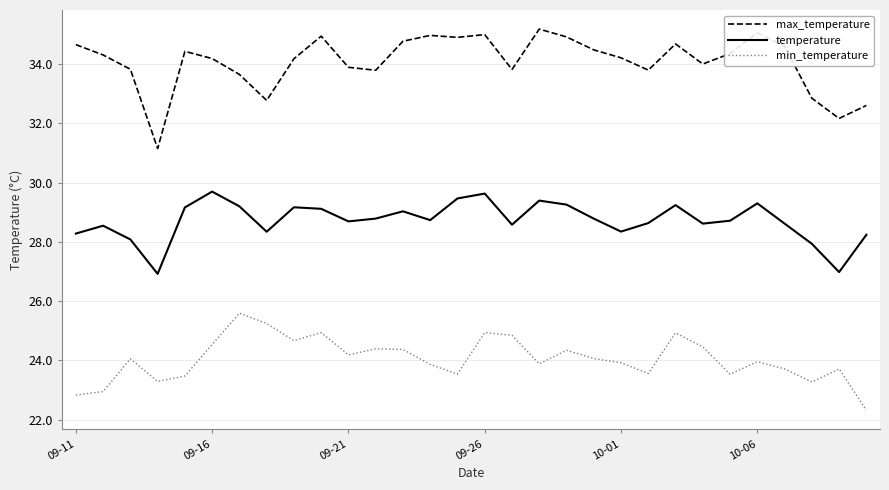

Which series has the largest total across all categories?

max_temperature